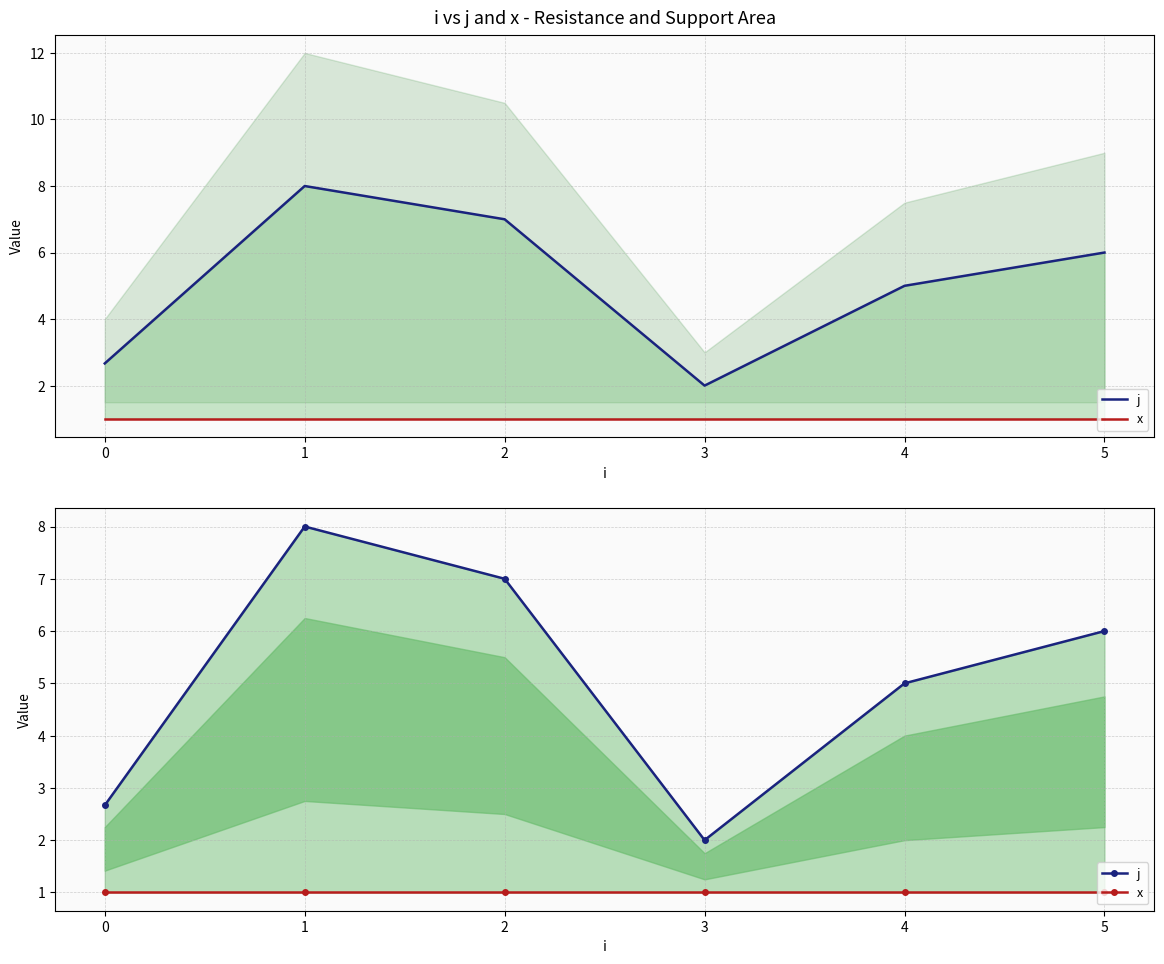

How many j values are between 2 and 7?

5